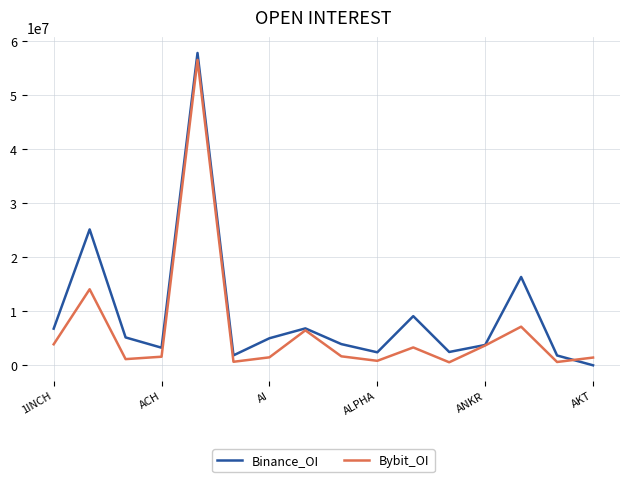

Does the chart have visible grid lines?

Yes